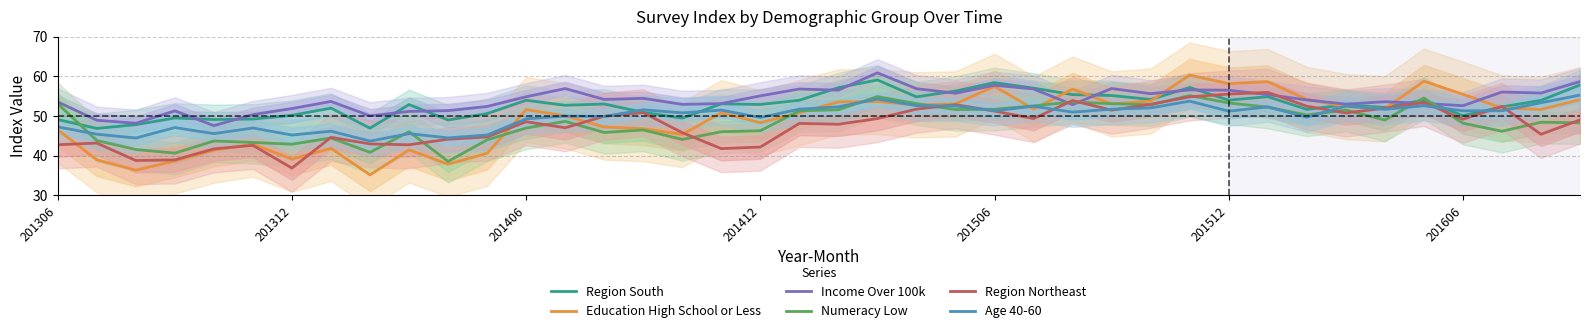

Rank the series at 39 from lowest to highest value.

Numeracy Low, Region Northeast, Education High School or Less, Age 40-60, Region South, Income Over 100k